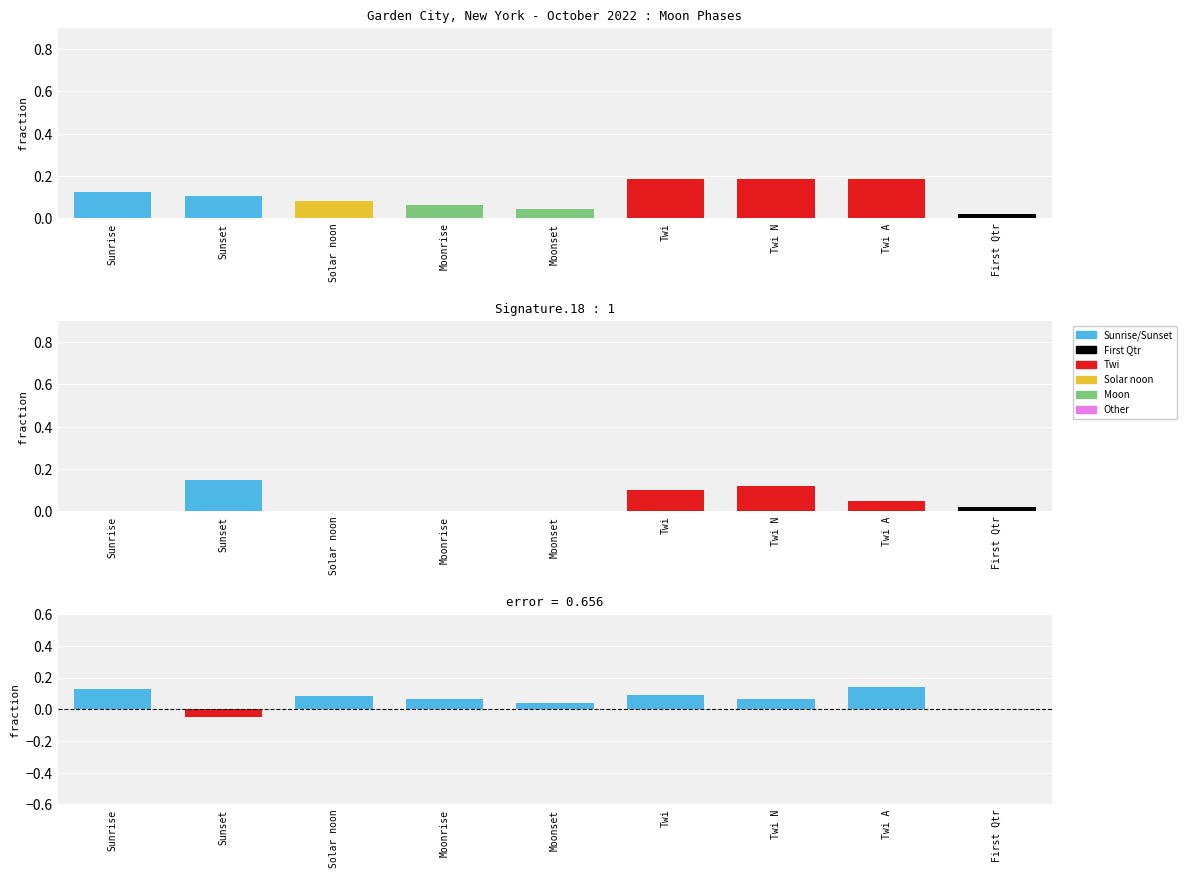

What is the difference between the maximum and minimum values?

0.2